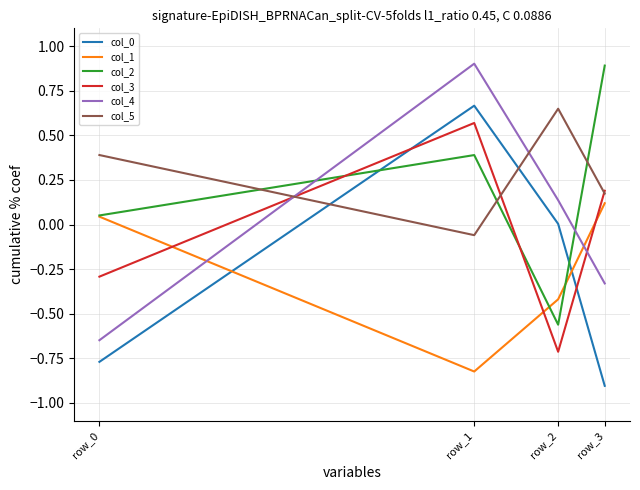

Does the chart display data point markers on the line(s)?

No